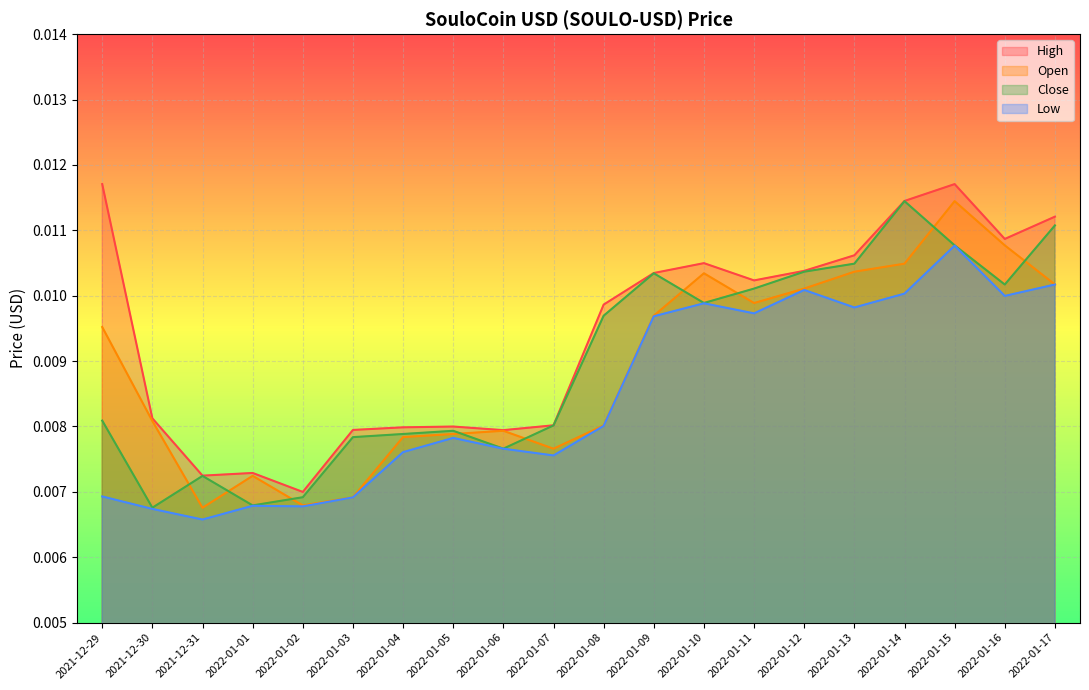

How many categories are shown in the chart?

20